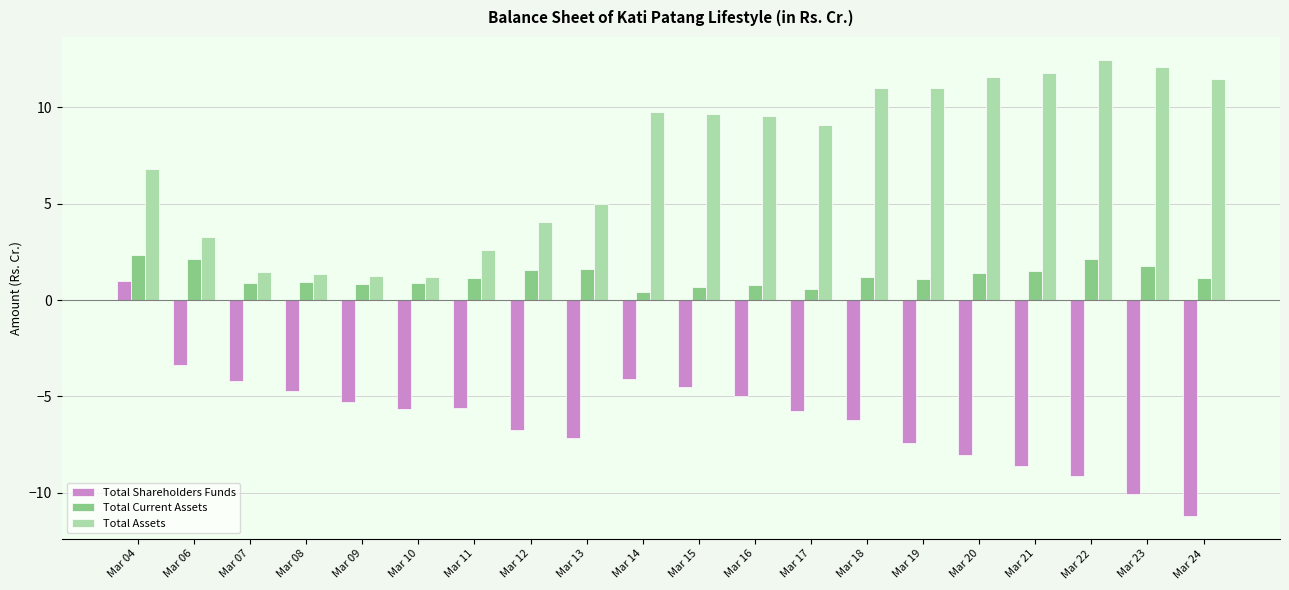

Is it true that Total Assets equals 6.8 at Mar 18?

False